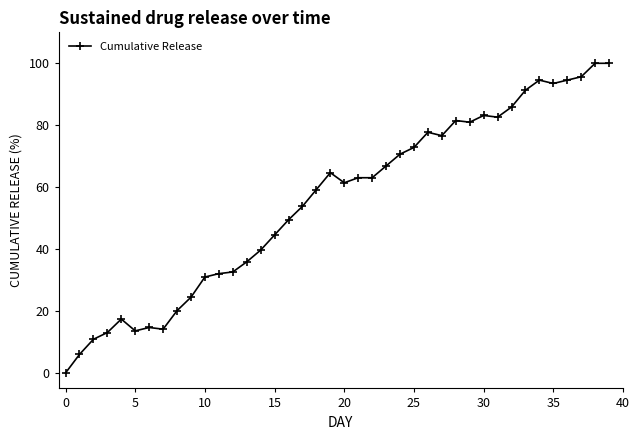

How many series are shown in this chart?

1